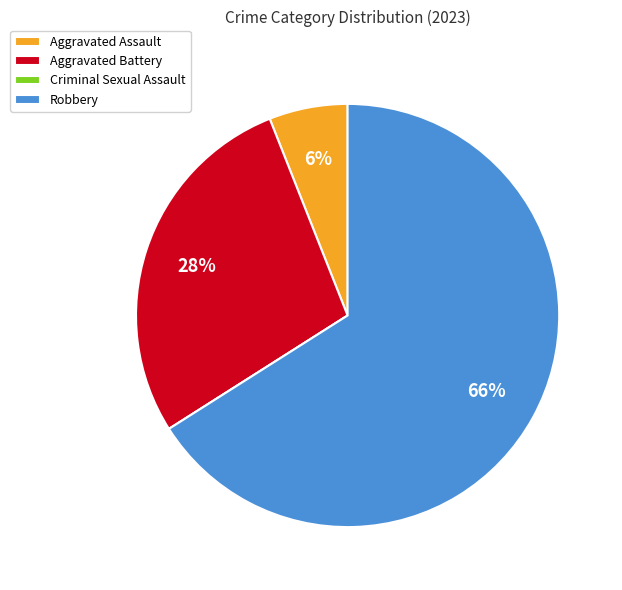

Combined, do Aggravated Battery and Robbery account for over 50%?

Yes